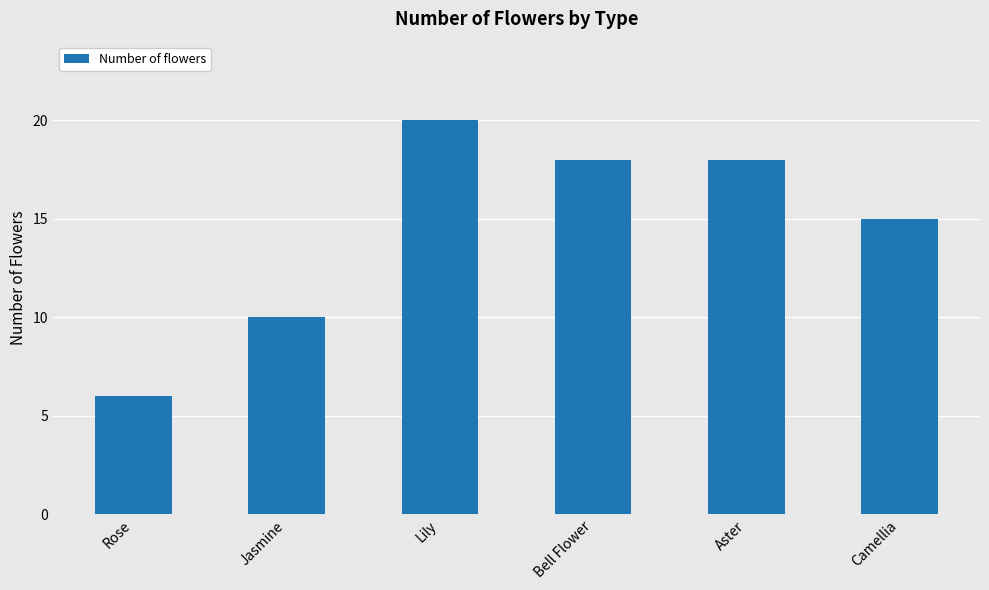

Which category has the highest value across all series?

Lily